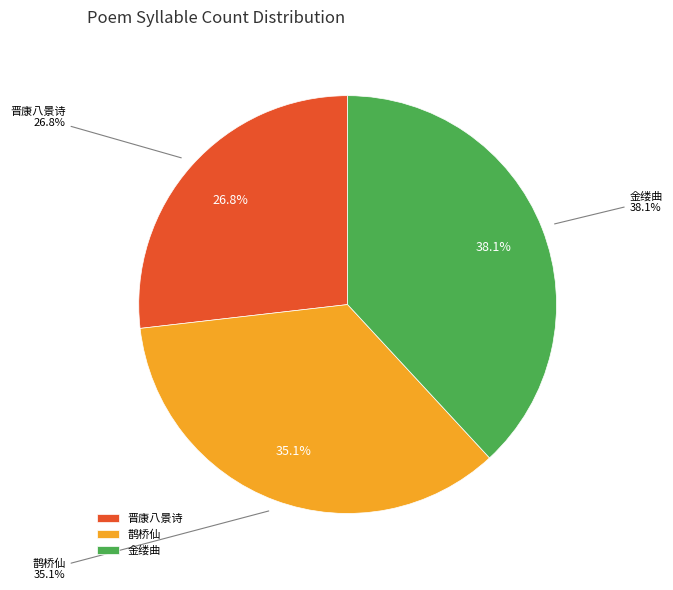

How much of the chart is everything except 金缕曲 其三 端午书感?

61.9%